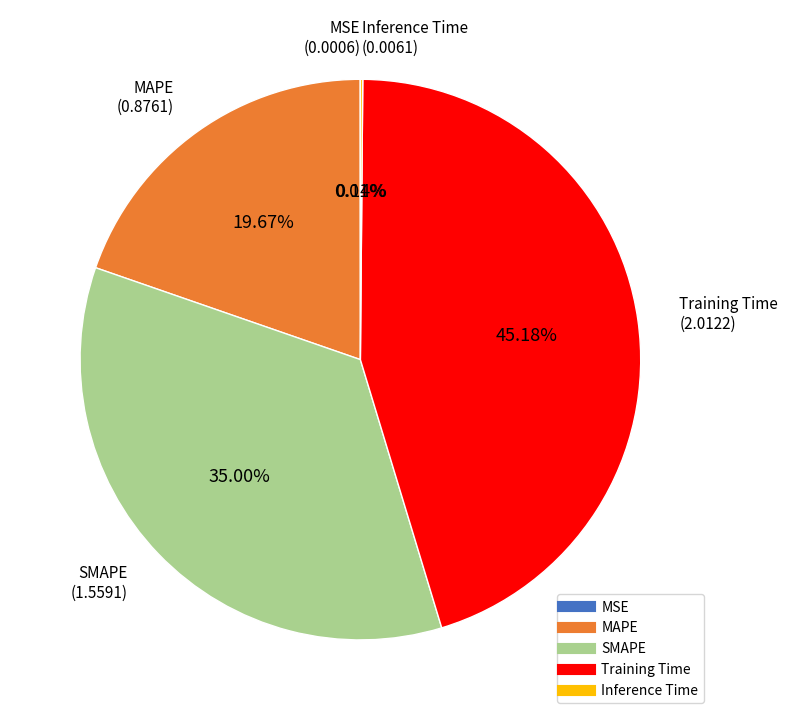

To the nearest percent, what portion does SMAPE represent?

35%